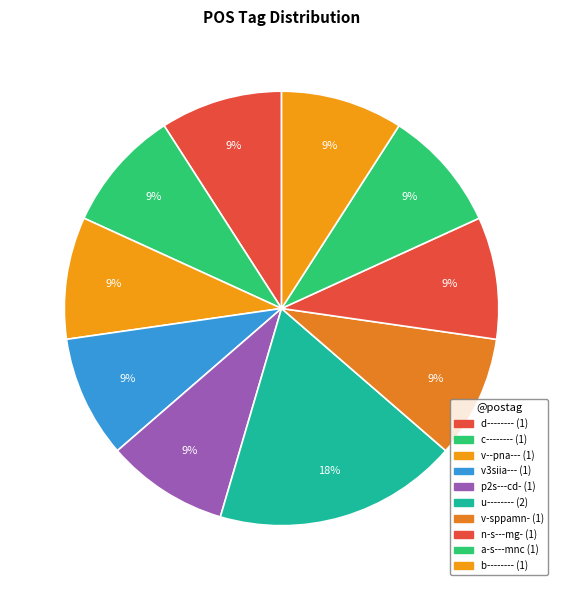

Which slice is the largest?

u--------